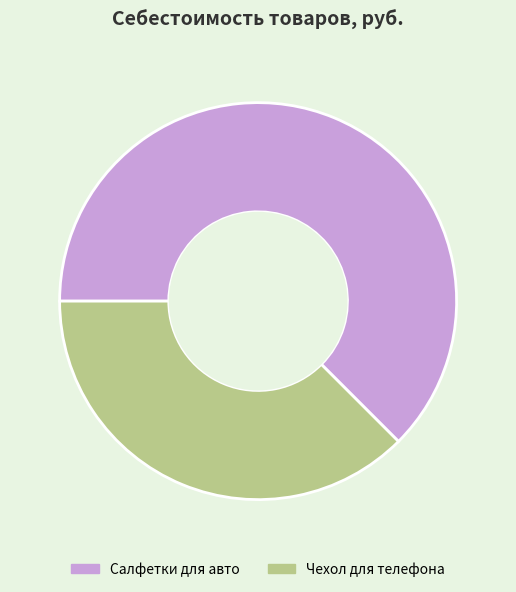

Combined, do Салфетки для авто and Чехол для телефона account for over 50%?

Yes